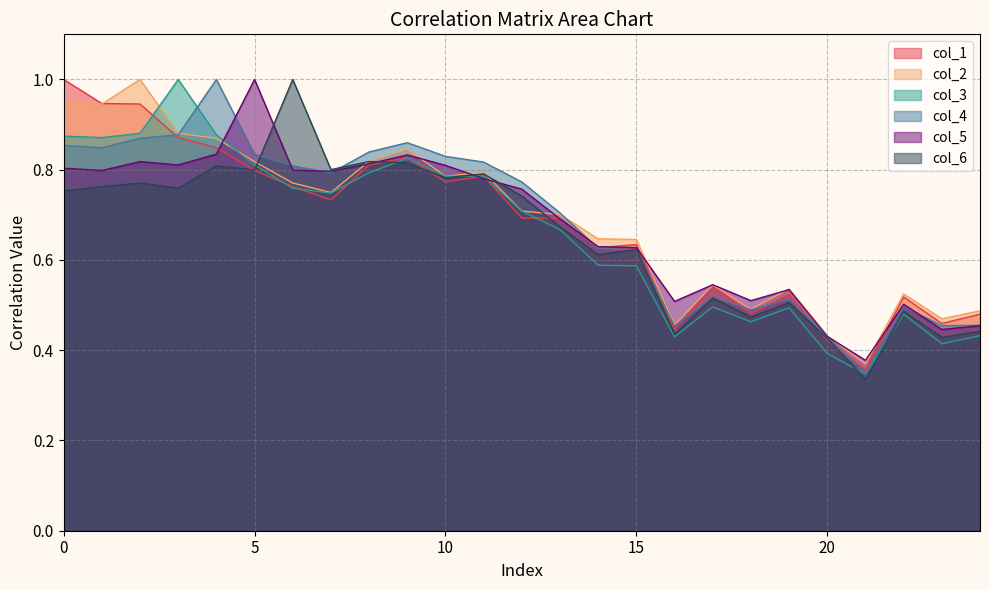

What is the difference between the highest and lowest values at 10?

0.1